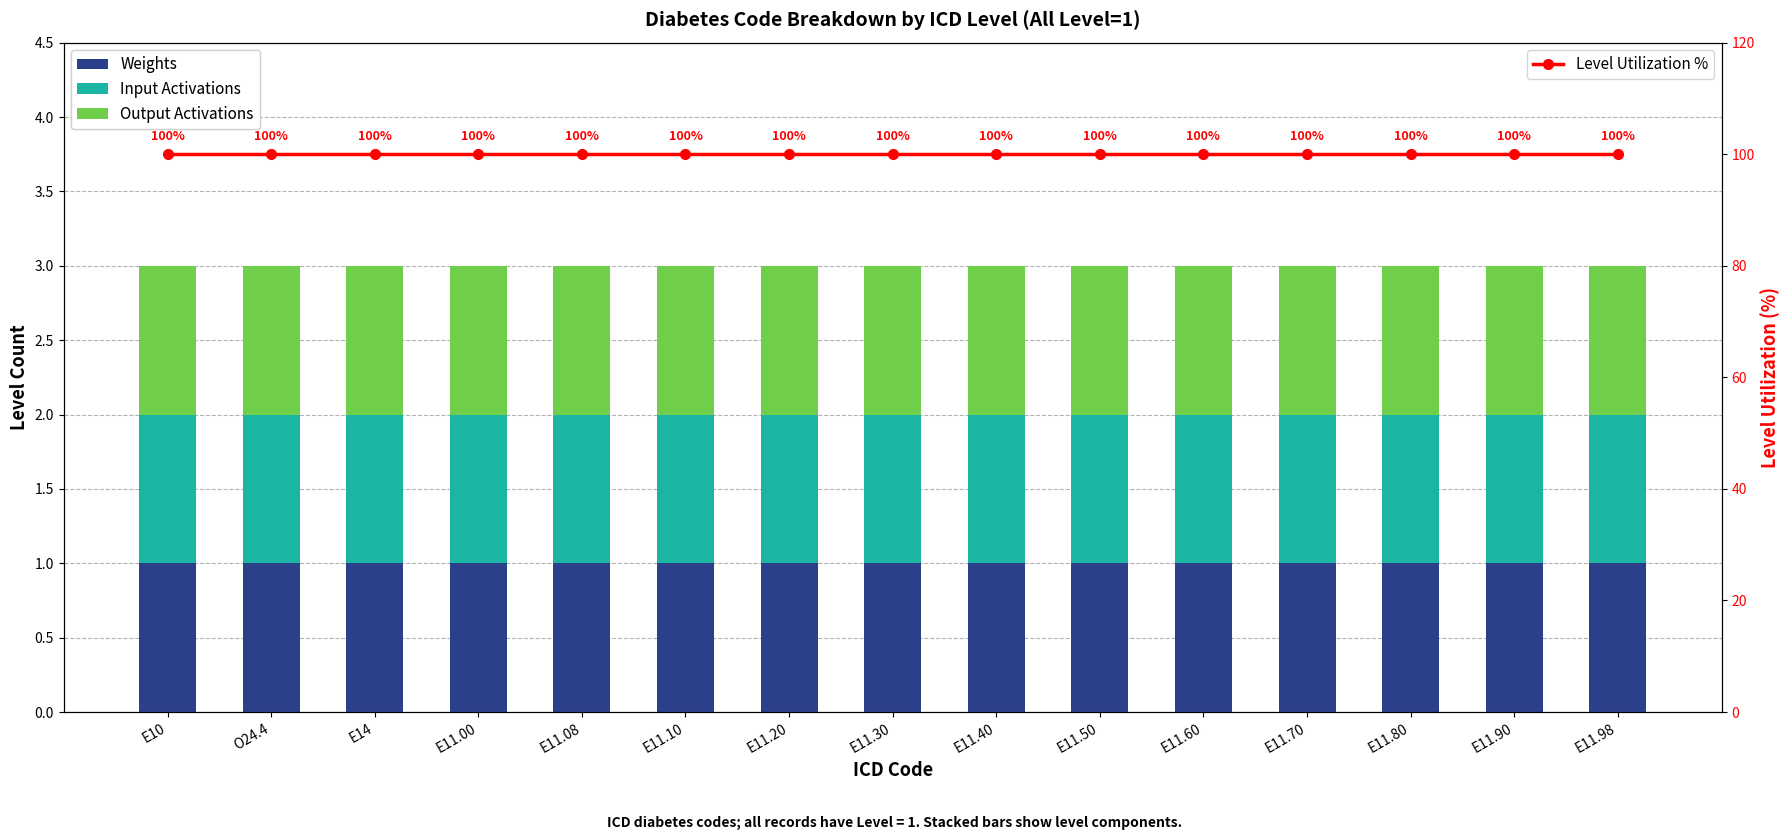

Which series has the largest range (max minus min)?

Weights